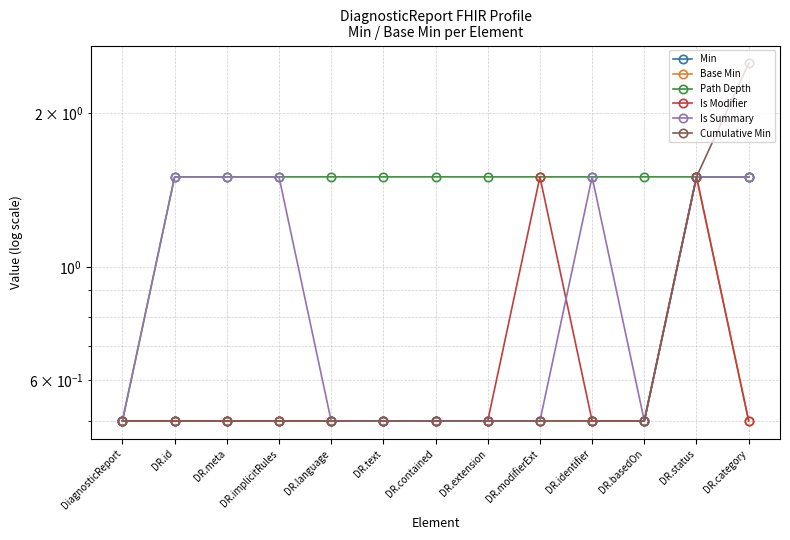

Is it true that Is Modifier equals 0.5 at DR.category?

True